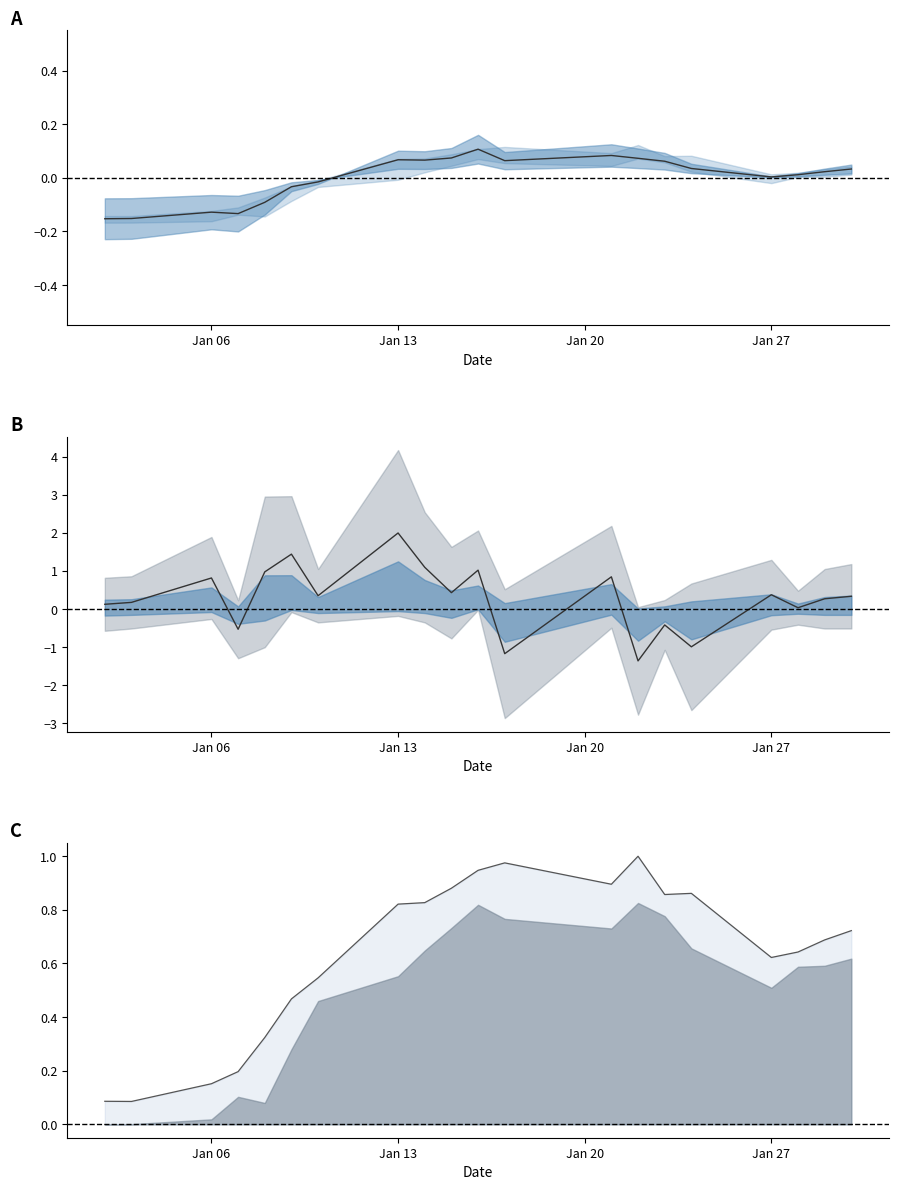

How many lines are shown in the chart?

3